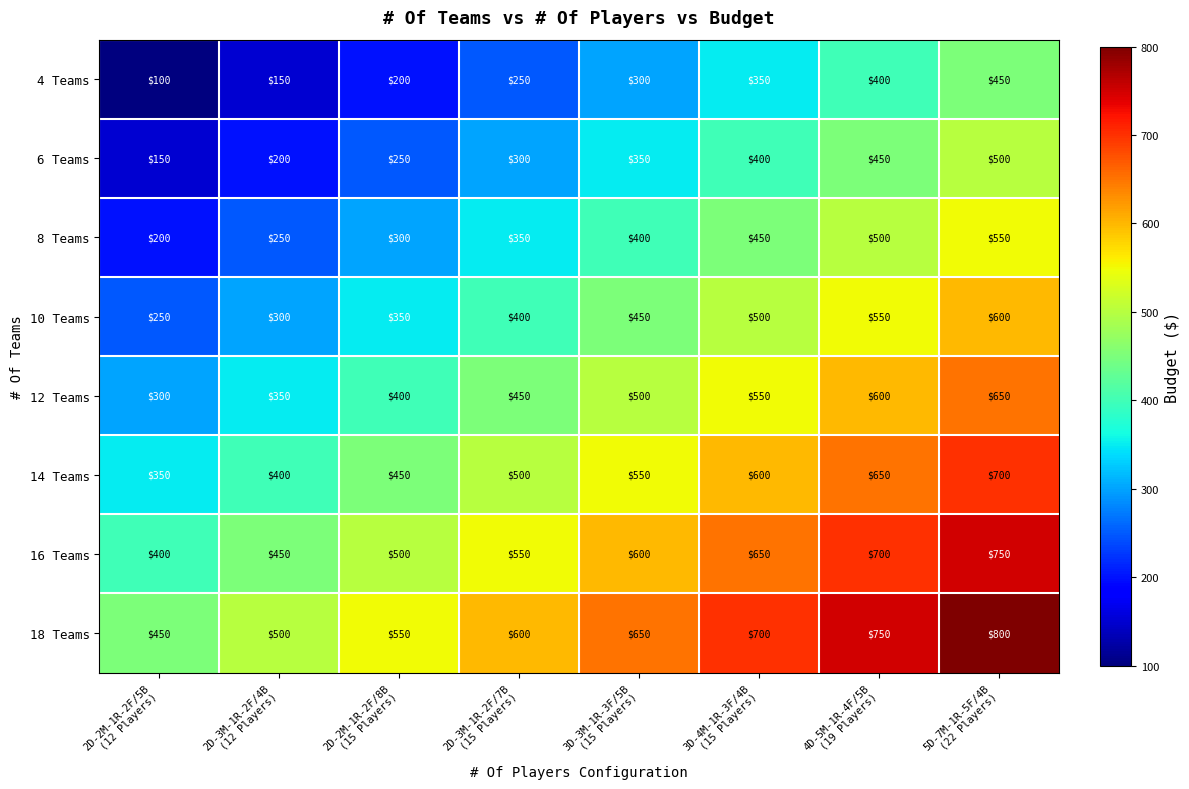

What is the maximum value for 10 Teams?

600